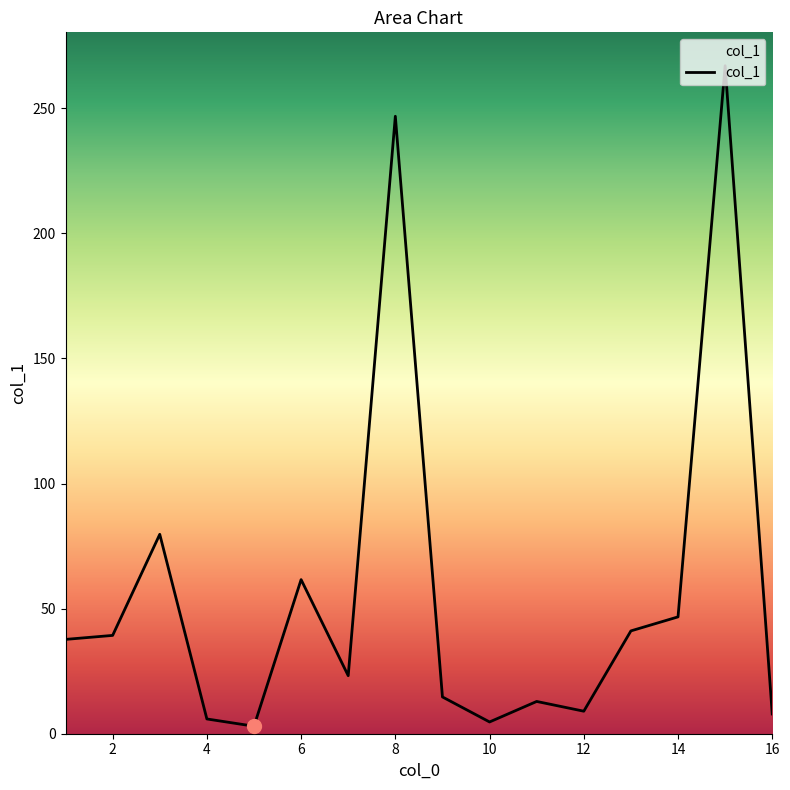

What is the greatest value displayed?

267.0